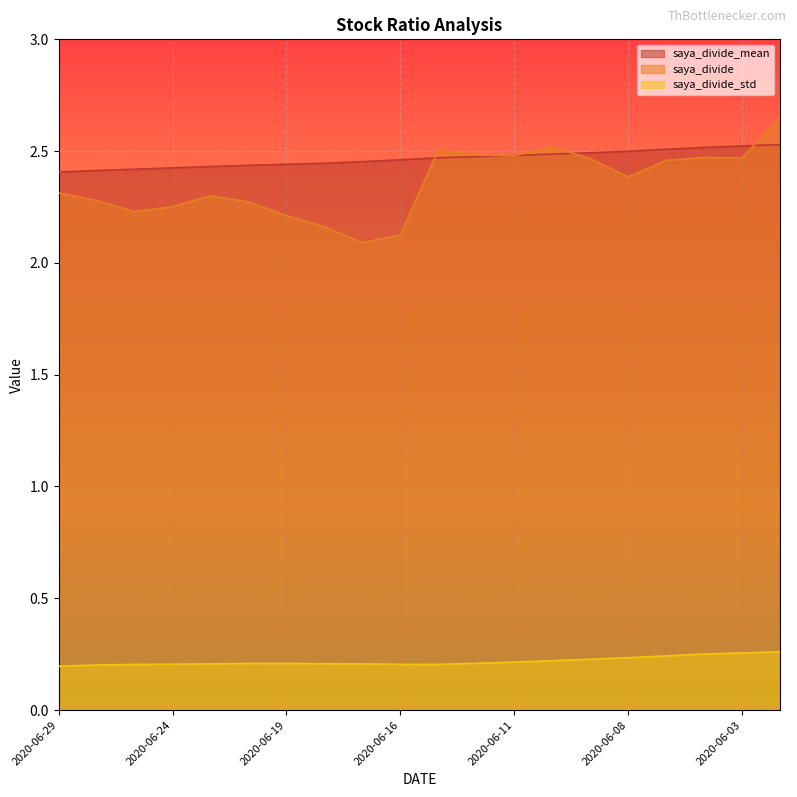

Between 2020-06-24 and 2020-06-23, which series saw the biggest shift?

saya_divide